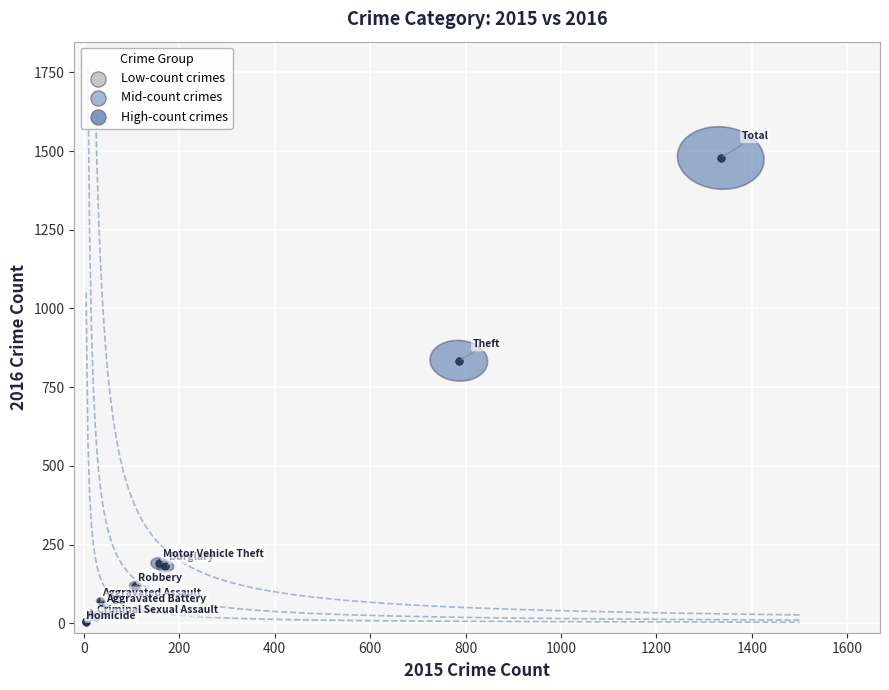

What Y value in the scatter plot is closest to 741?

834